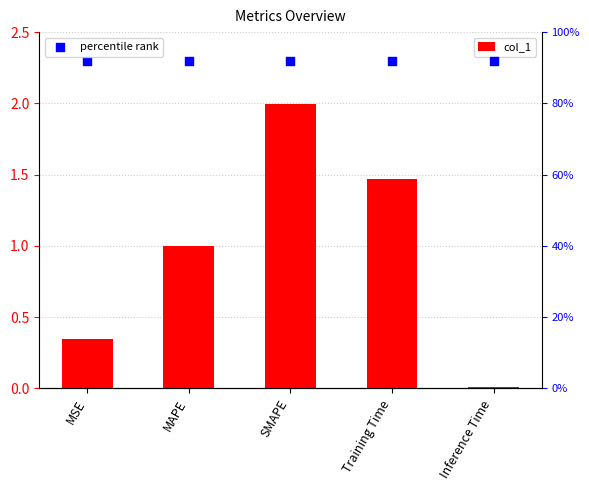

Which series has the largest total across all categories?

percentile rank